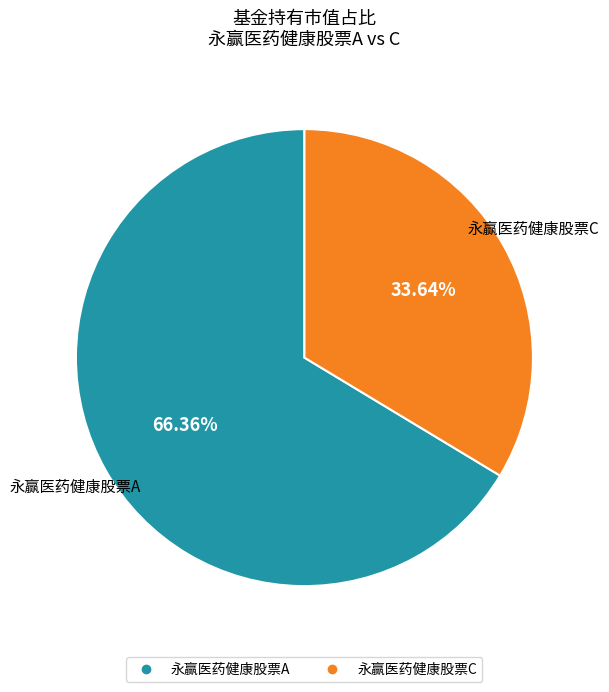

To the nearest percent, what is the difference between the largest and smallest slice percentages?

33%